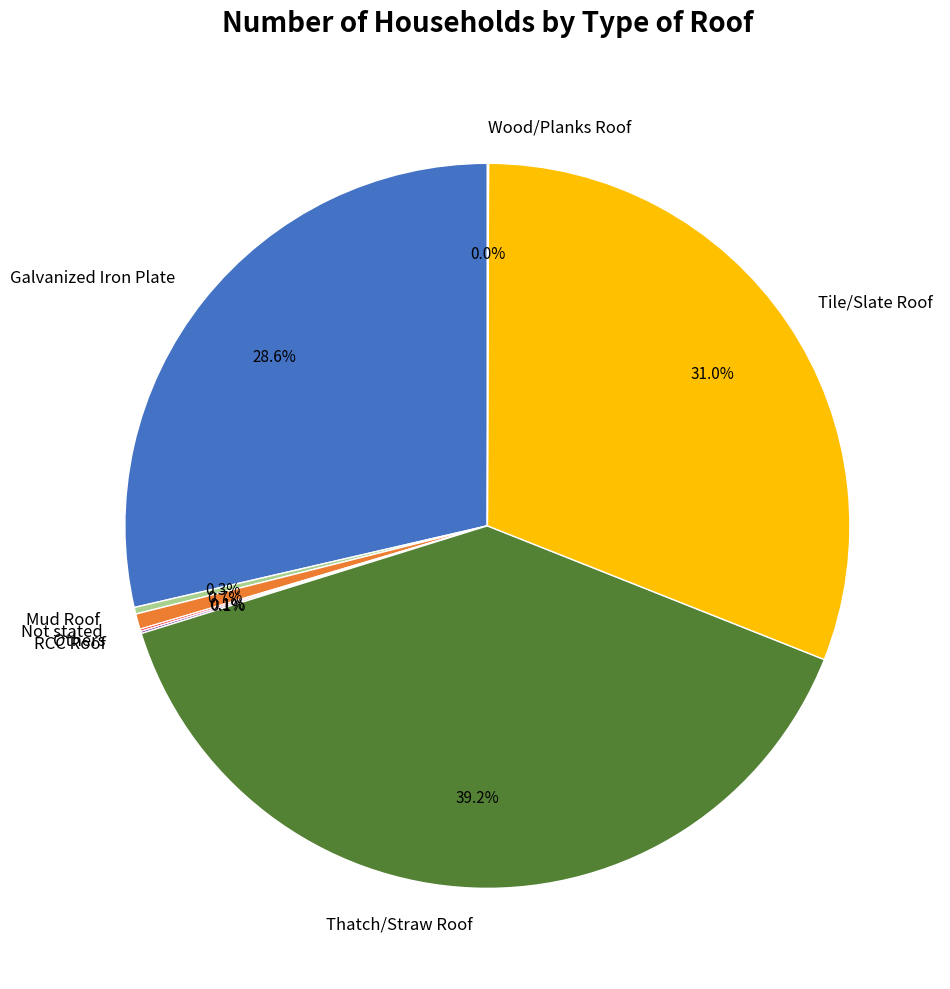

Between Not stated and Galvanized Iron Plate, which is larger?

Galvanized Iron Plate